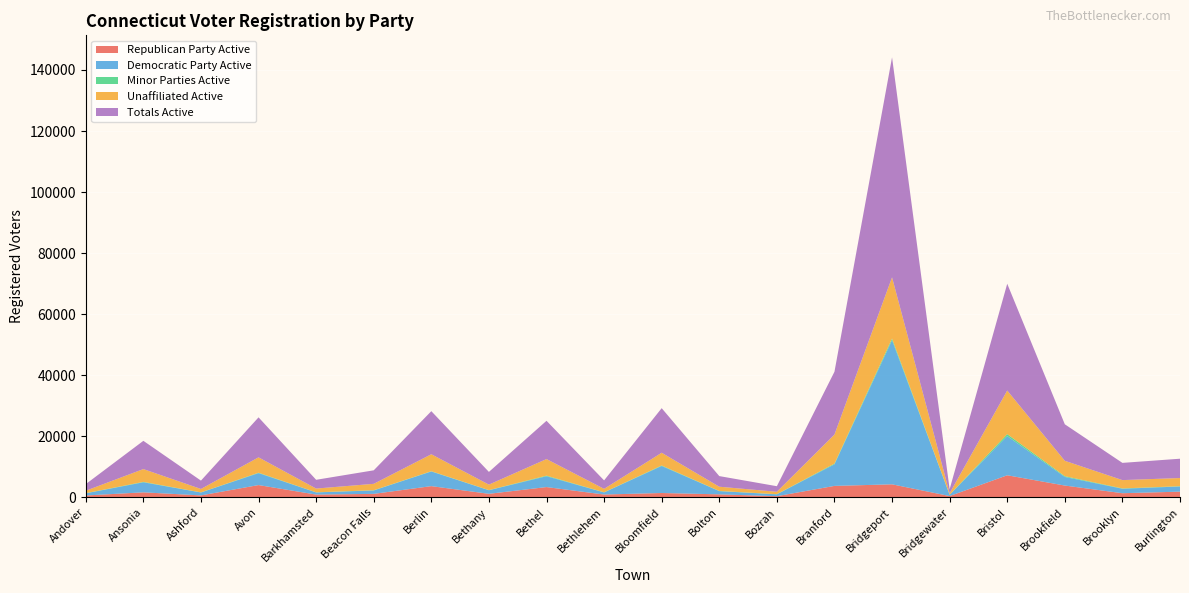

Reading left to right, transcribe all the data shown in this chart.

Republican Party Active: Andover=610	Ansonia=1635	Ashford=632	Avon=4017	Barkhamsted=900	Beacon Falls=1134	Berlin=3669	Bethany=1154	Bethel=3362	Bethlehem=919	Bloomfield=1420	Bolton=976	Bozrah=378	Branford=3745	Bridgeport=4261	Bridgewater=416	Bristol=7226	Brookfield=3859	Brooklyn=1349	Burlington=1861
Democratic Party Active: Andover=712	Ansonia=3291	Ashford=961	Avon=3911	Barkhamsted=710	Beacon Falls=1122	Berlin=4805	Bethany=1162	Bethel=3547	Bethlehem=685	Bloomfield=8849	Bolton=1056	Bozrah=604	Branford=7064	Bridgeport=47217	Bridgewater=421	Bristol=12833	Brookfield=2823	Brooklyn=1460	Burlington=1695
Minor Parties Active: Andover=42	Ansonia=137	Ashford=36	Avon=138	Barkhamsted=36	Beacon Falls=68	Berlin=85	Bethany=57	Bethel=197	Bethlehem=53	Bloomfield=168	Bolton=58	Bozrah=47	Branford=238	Bridgeport=549	Bridgewater=24	Bristol=644	Brookfield=250	Brooklyn=109	Burlington=98
Unaffiliated Active: Andover=801	Ansonia=4192	Ashford=1109	Avon=5036	Barkhamsted=1226	Beacon Falls=2101	Berlin=5554	Bethany=1791	Bethel=5431	Bethlehem=1118	Bloomfield=4168	Bolton=1389	Bozrah=793	Branford=9522	Bridgeport=20044	Bridgewater=468	Bristol=14281	Brookfield=5033	Brooklyn=2726	Burlington=2671
Totals Active: Andover=2165	Ansonia=9255	Ashford=2738	Avon=13102	Barkhamsted=2872	Beacon Falls=4425	Berlin=14113	Bethany=4164	Bethel=12537	Bethlehem=2775	Bloomfield=14605	Bolton=3479	Bozrah=1822	Branford=20569	Bridgeport=72071	Bridgewater=1329	Bristol=34984	Brookfield=11965	Brooklyn=5644	Burlington=6325